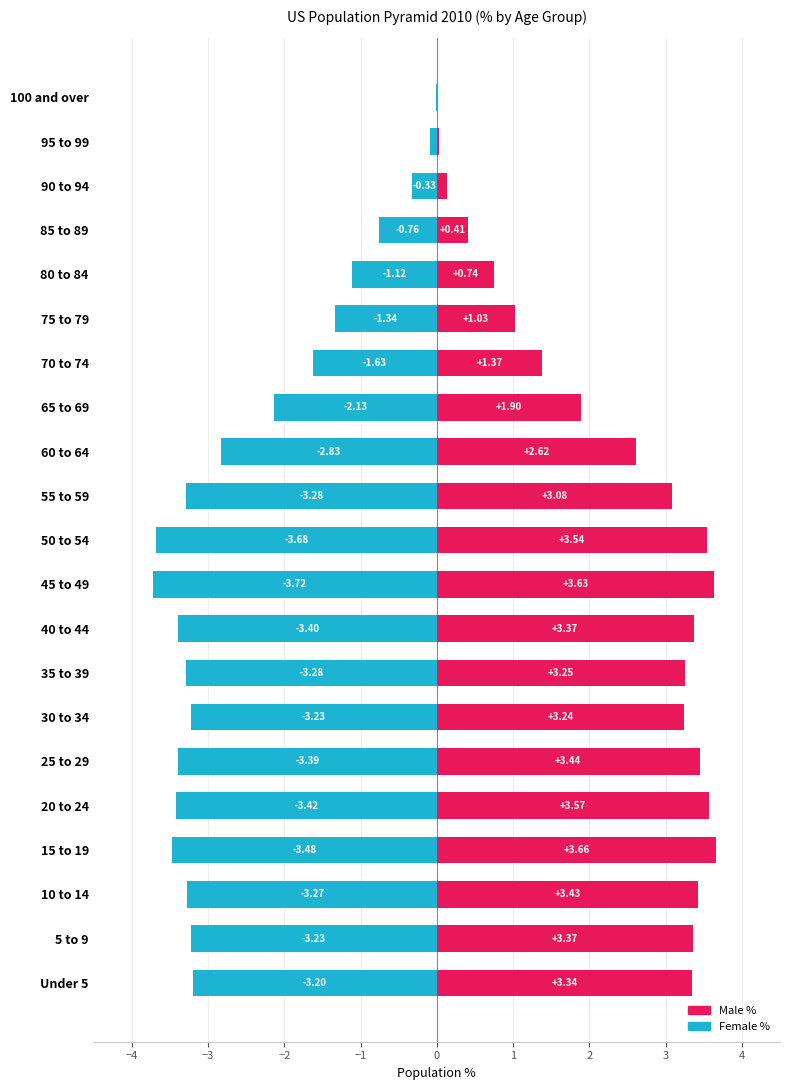

At how many categories does at least one series exceed -2?

21